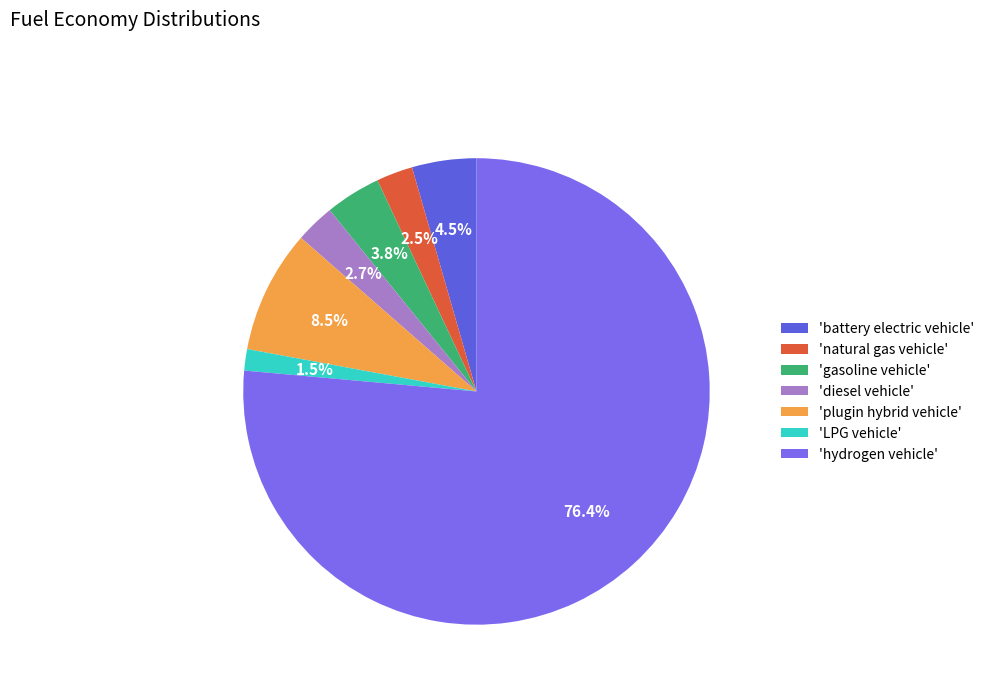

How many segments does this pie chart have?

7